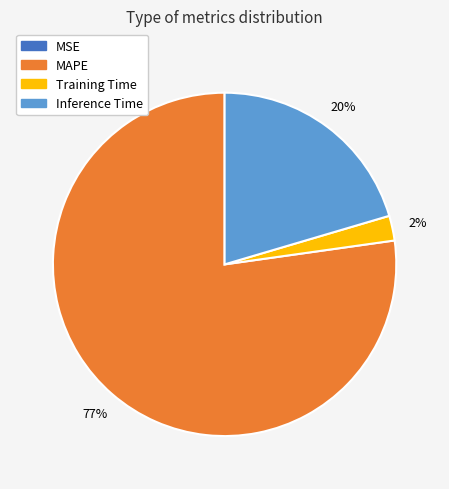

What is the largest slice in the pie chart?

MAPE